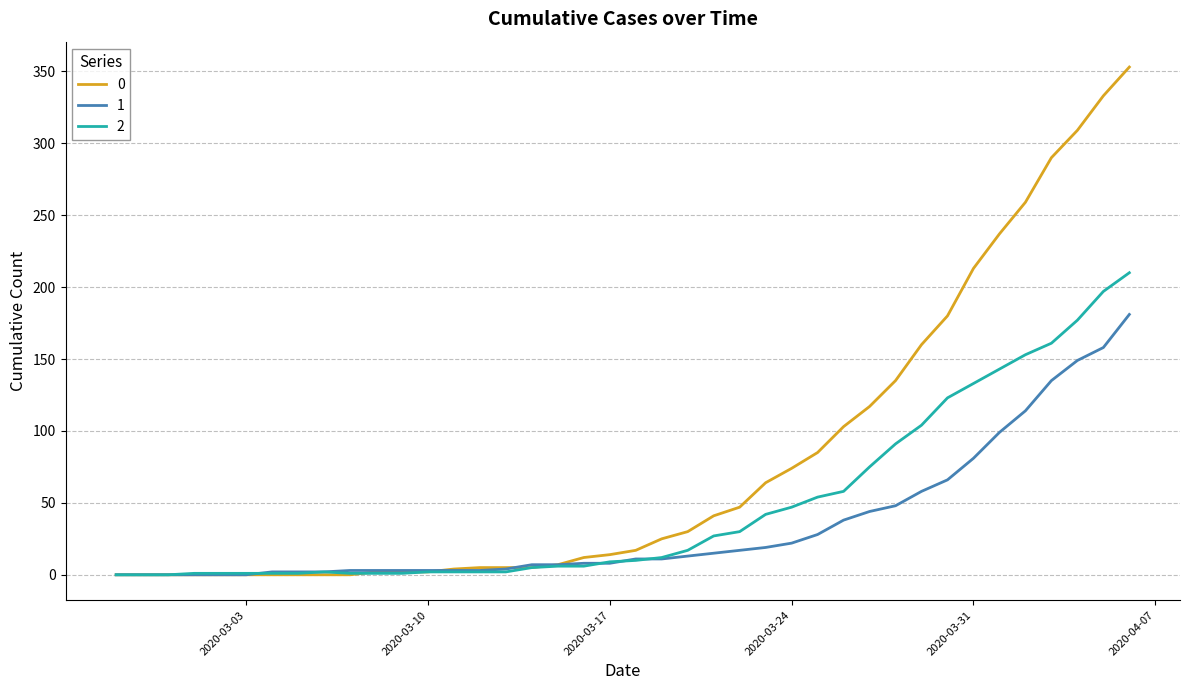

Is this an area chart (filled region under the line)?

No